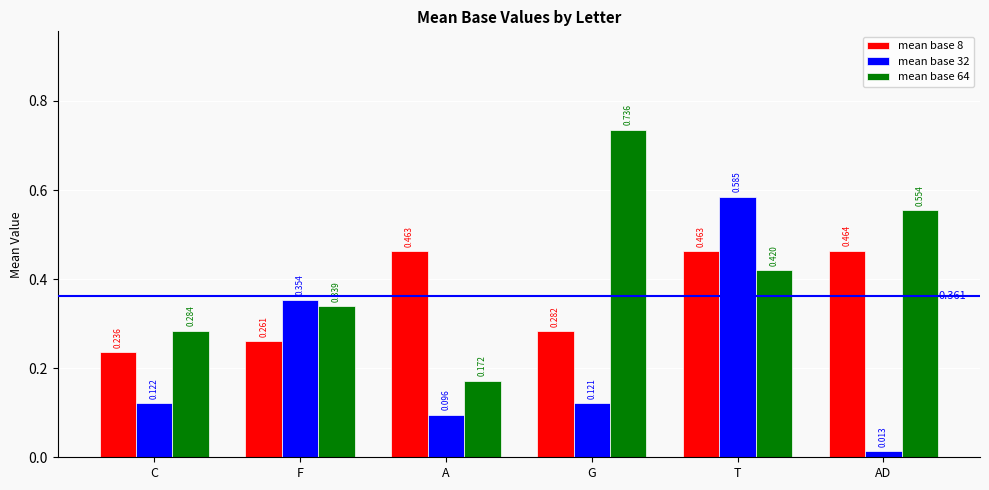

Rank the categories by mean base 32 value from lowest to highest.

AD, A, G, C, F, T